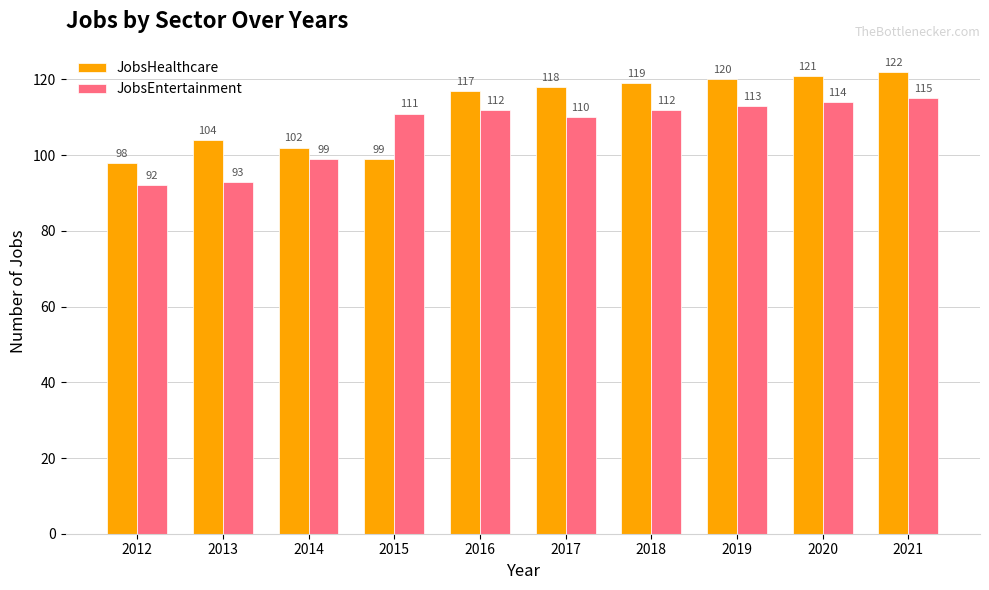

Reading left to right, list all the values displayed in this chart.

JobsHealthcare: 2012=98	2013=104	2014=102	2015=99	2016=117	2017=118	2018=119	2019=120	2020=121	2021=122
JobsEntertainment: 2012=92	2013=93	2014=99	2015=111	2016=112	2017=110	2018=112	2019=113	2020=114	2021=115